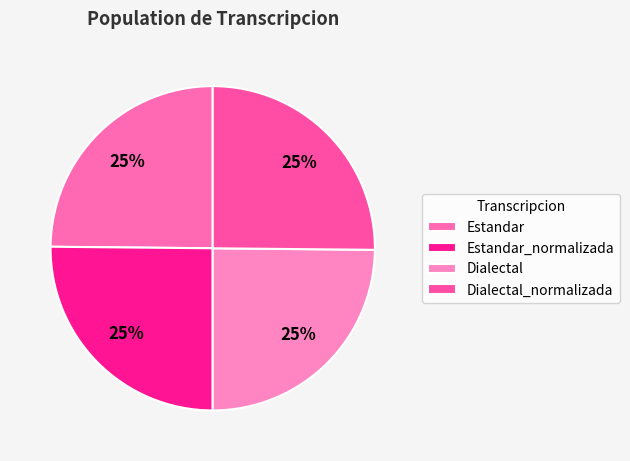

Between Dialectal and Dialectal_normalizada, which is larger?

Dialectal_normalizada